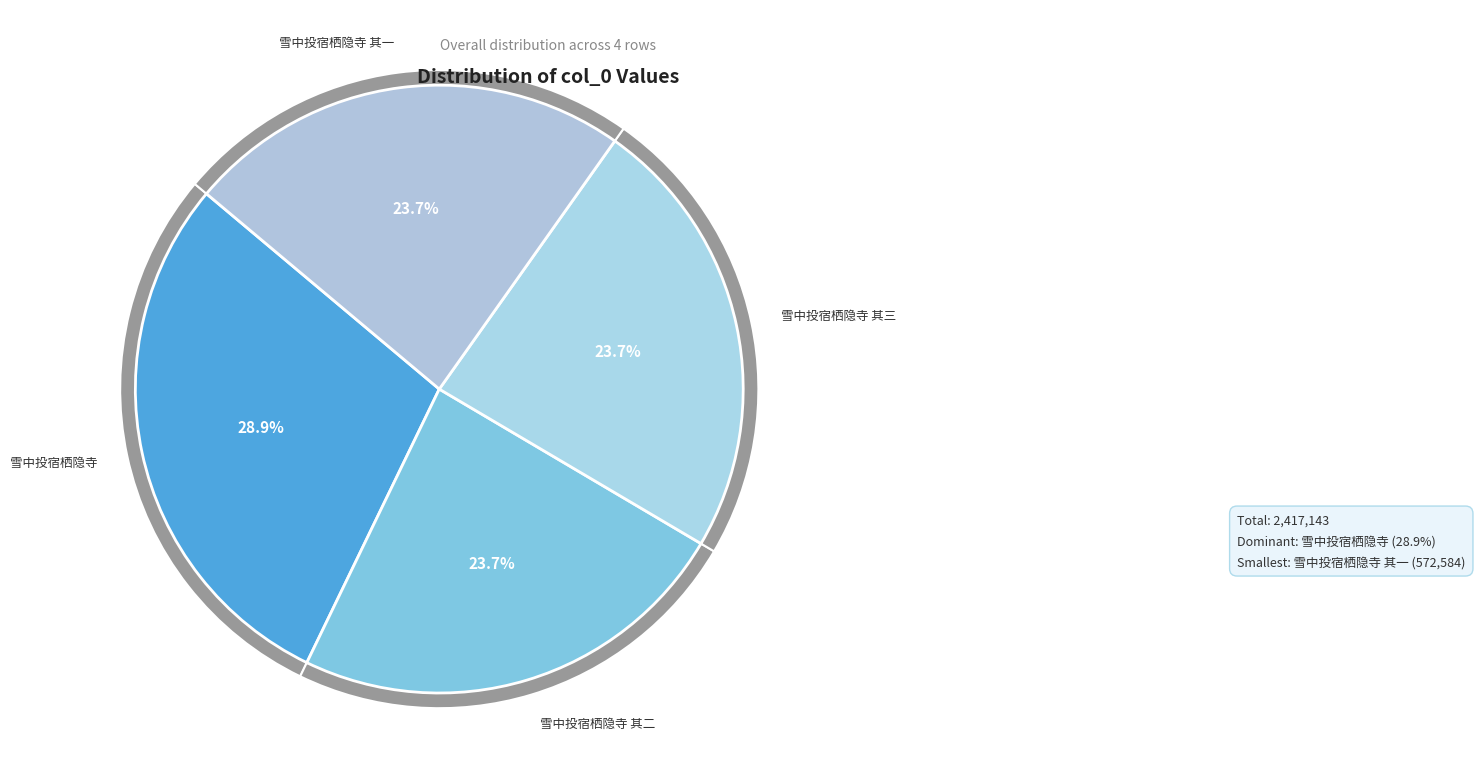

Approximately how many times larger is the value at 雪中投宿栖隐寺寺去大冶五千里在乱山中 其一 compared to 雪中投宿栖隐寺寺去大冶五千里在乱山中 其二?

1.0